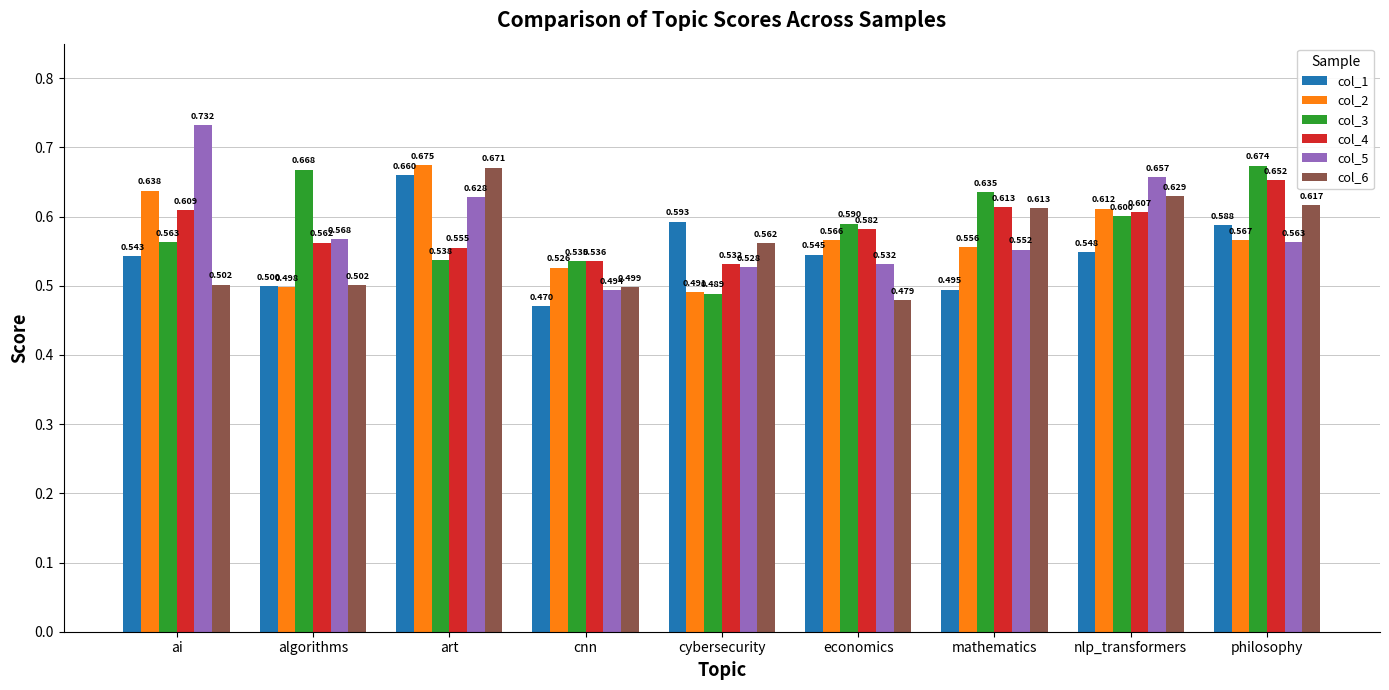

How many bars are there in each group?

6